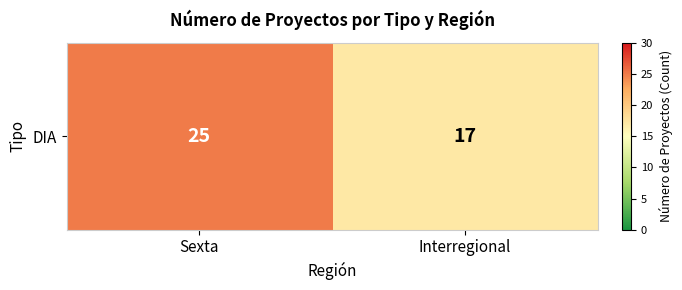

True or false: the data shows 25 at Sexta.

True